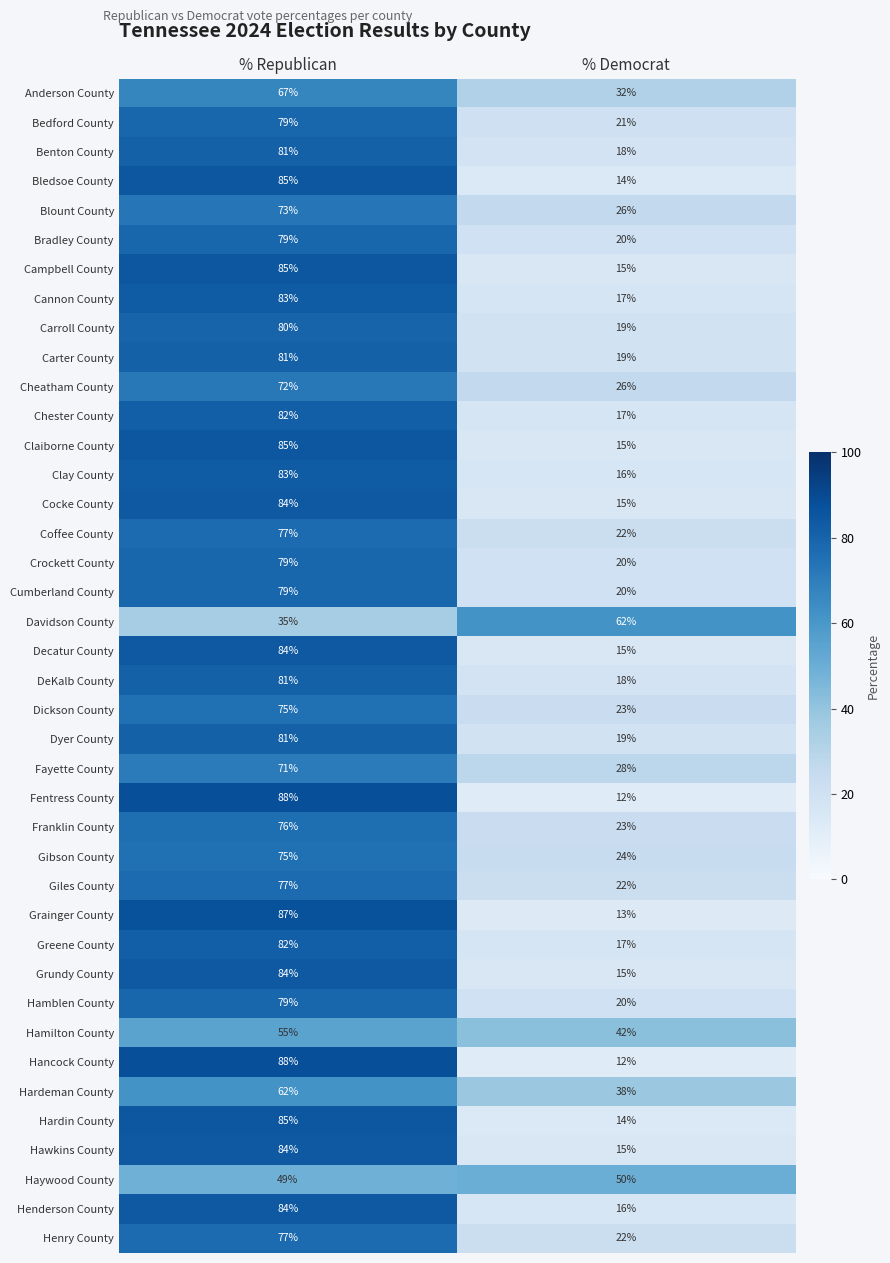

What is the approximate value of Crockett County at % Democrat?

20